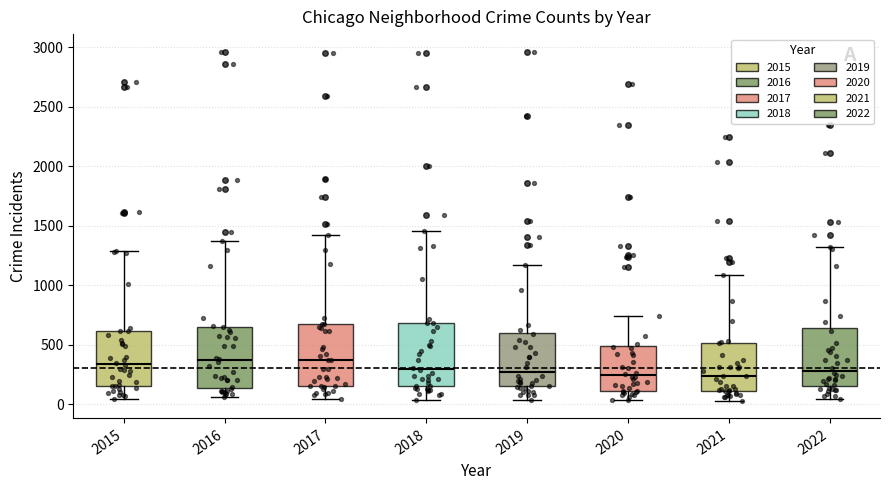

Reading left to right, read every box against the y-axis: the position of its median line, the range the box covers, and the ends of its whiskers. The values are not printed on the chart, so give them approximately, as read against the axis.

2015: median 350, box 150 to 600, whiskers 50 to 1300
2016: median 350, box 150 to 650, whiskers 50 to 1350
2017: median 350, box 150 to 650, whiskers 50 to 1400
2018: median 300, box 150 to 700, whiskers 50 to 1450
2019: median 300, box 150 to 600, whiskers 50 to 1150
2020: median 250, box 100 to 500, whiskers 50 to 750
2021: median 250, box 100 to 500, whiskers 50 to 1100
2022: median 300, box 150 to 650, whiskers 50 to 1300